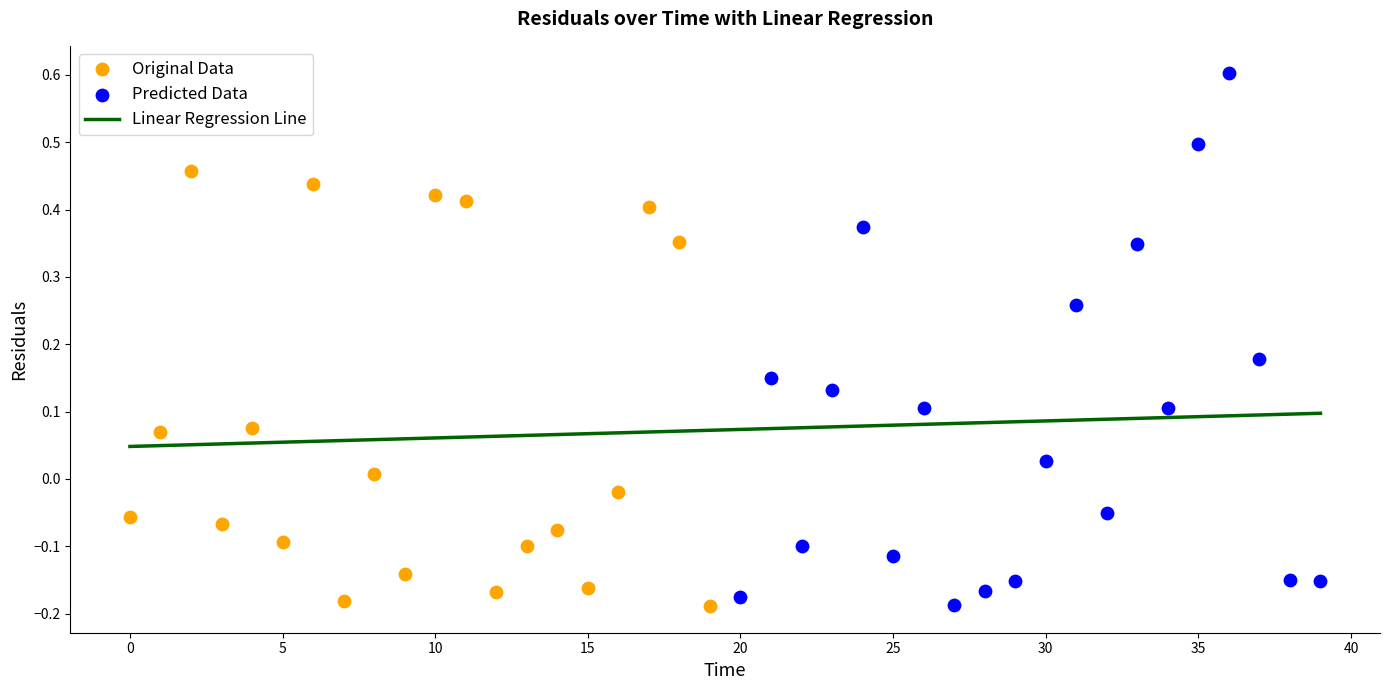

What is the change in value from 3 to 12?

-0.1